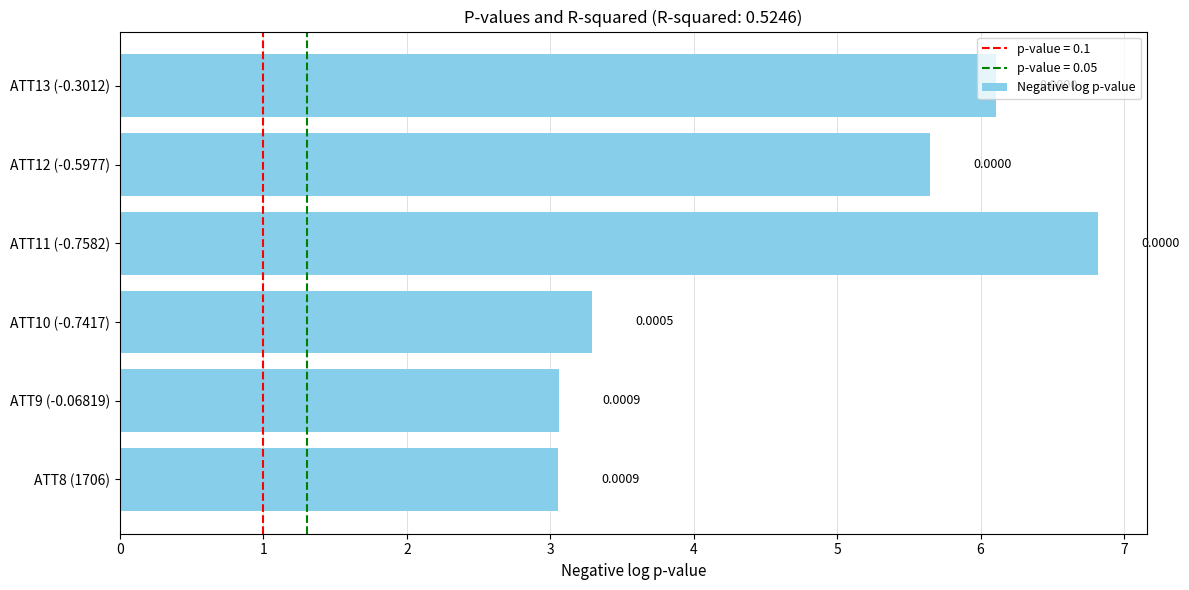

Are the bars horizontal?

Yes